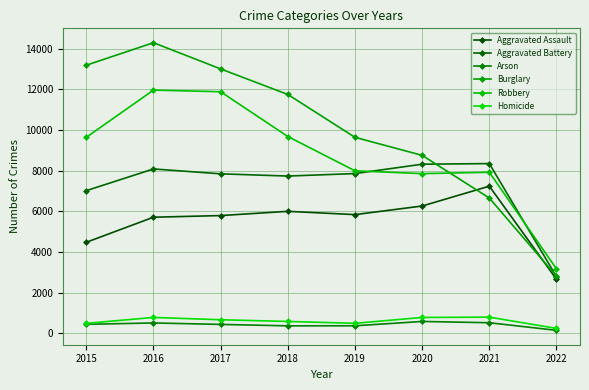

The Homicide series shows 786 at 2016. True or false?

True